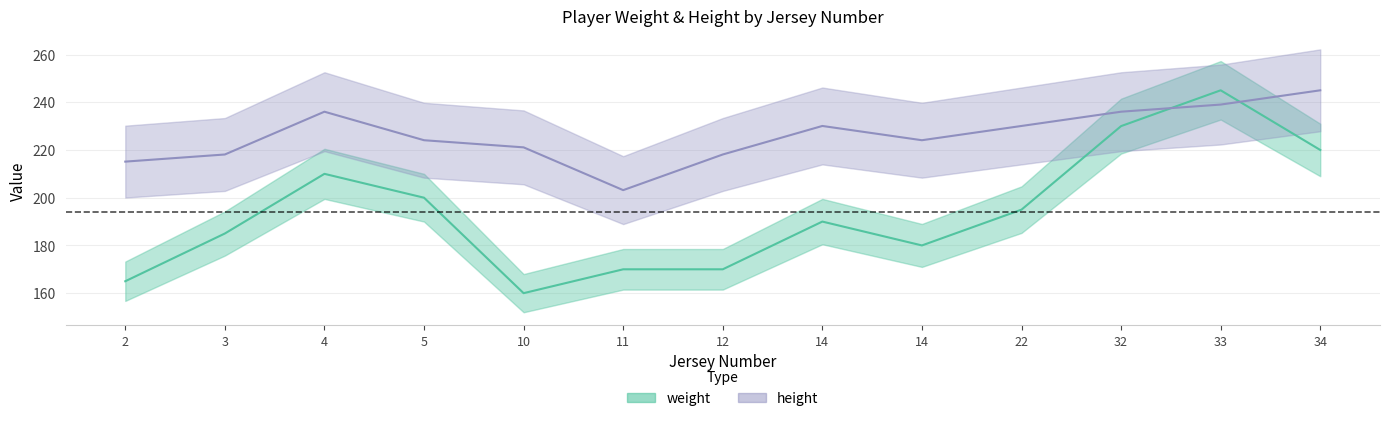

In weight, how many points are lower than both neighbors (excluding endpoints)?

2